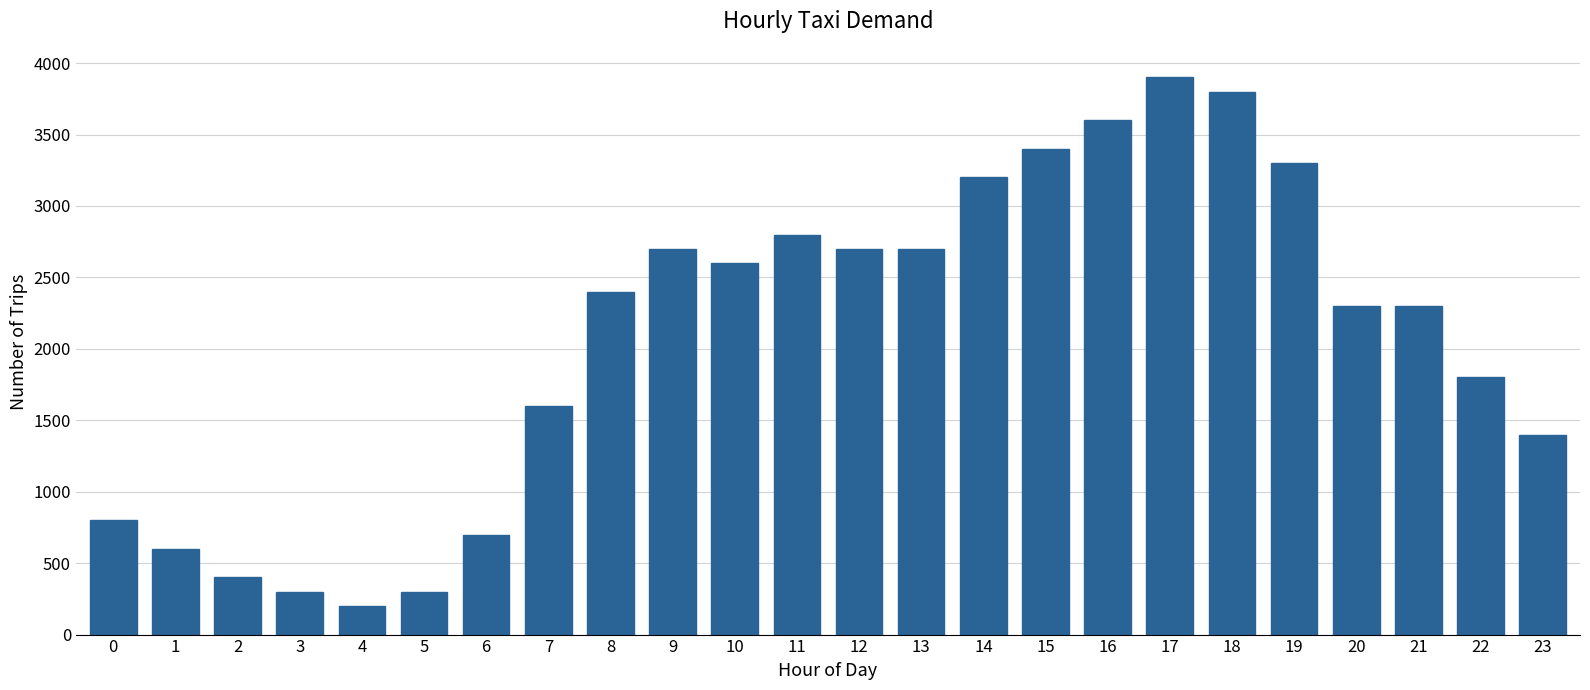

Which has a higher value, 4 or 8?

8